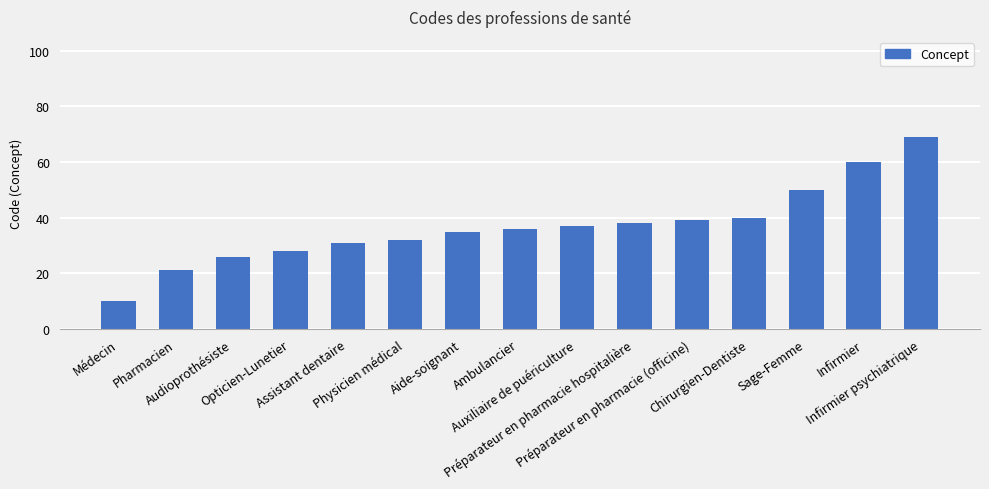

The chart shows a value of 12 at Physicien médical. True or false?

False